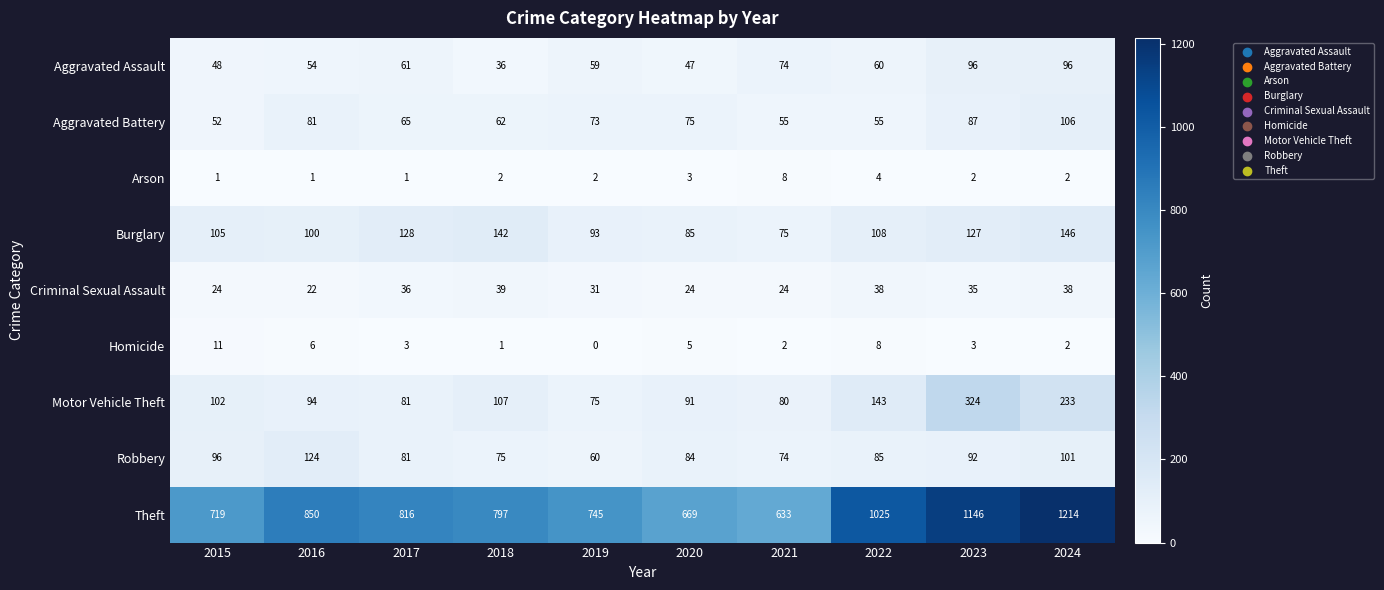

The Motor Vehicle Theft series shows 94 at 2016. True or false?

True